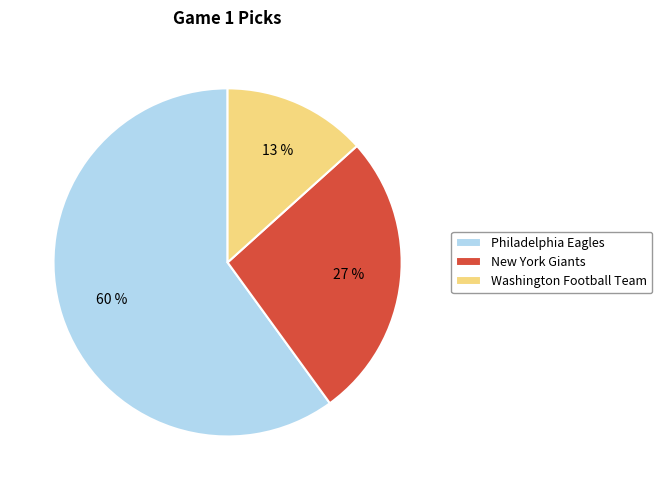

Which slice is the smallest?

Washington Football Team